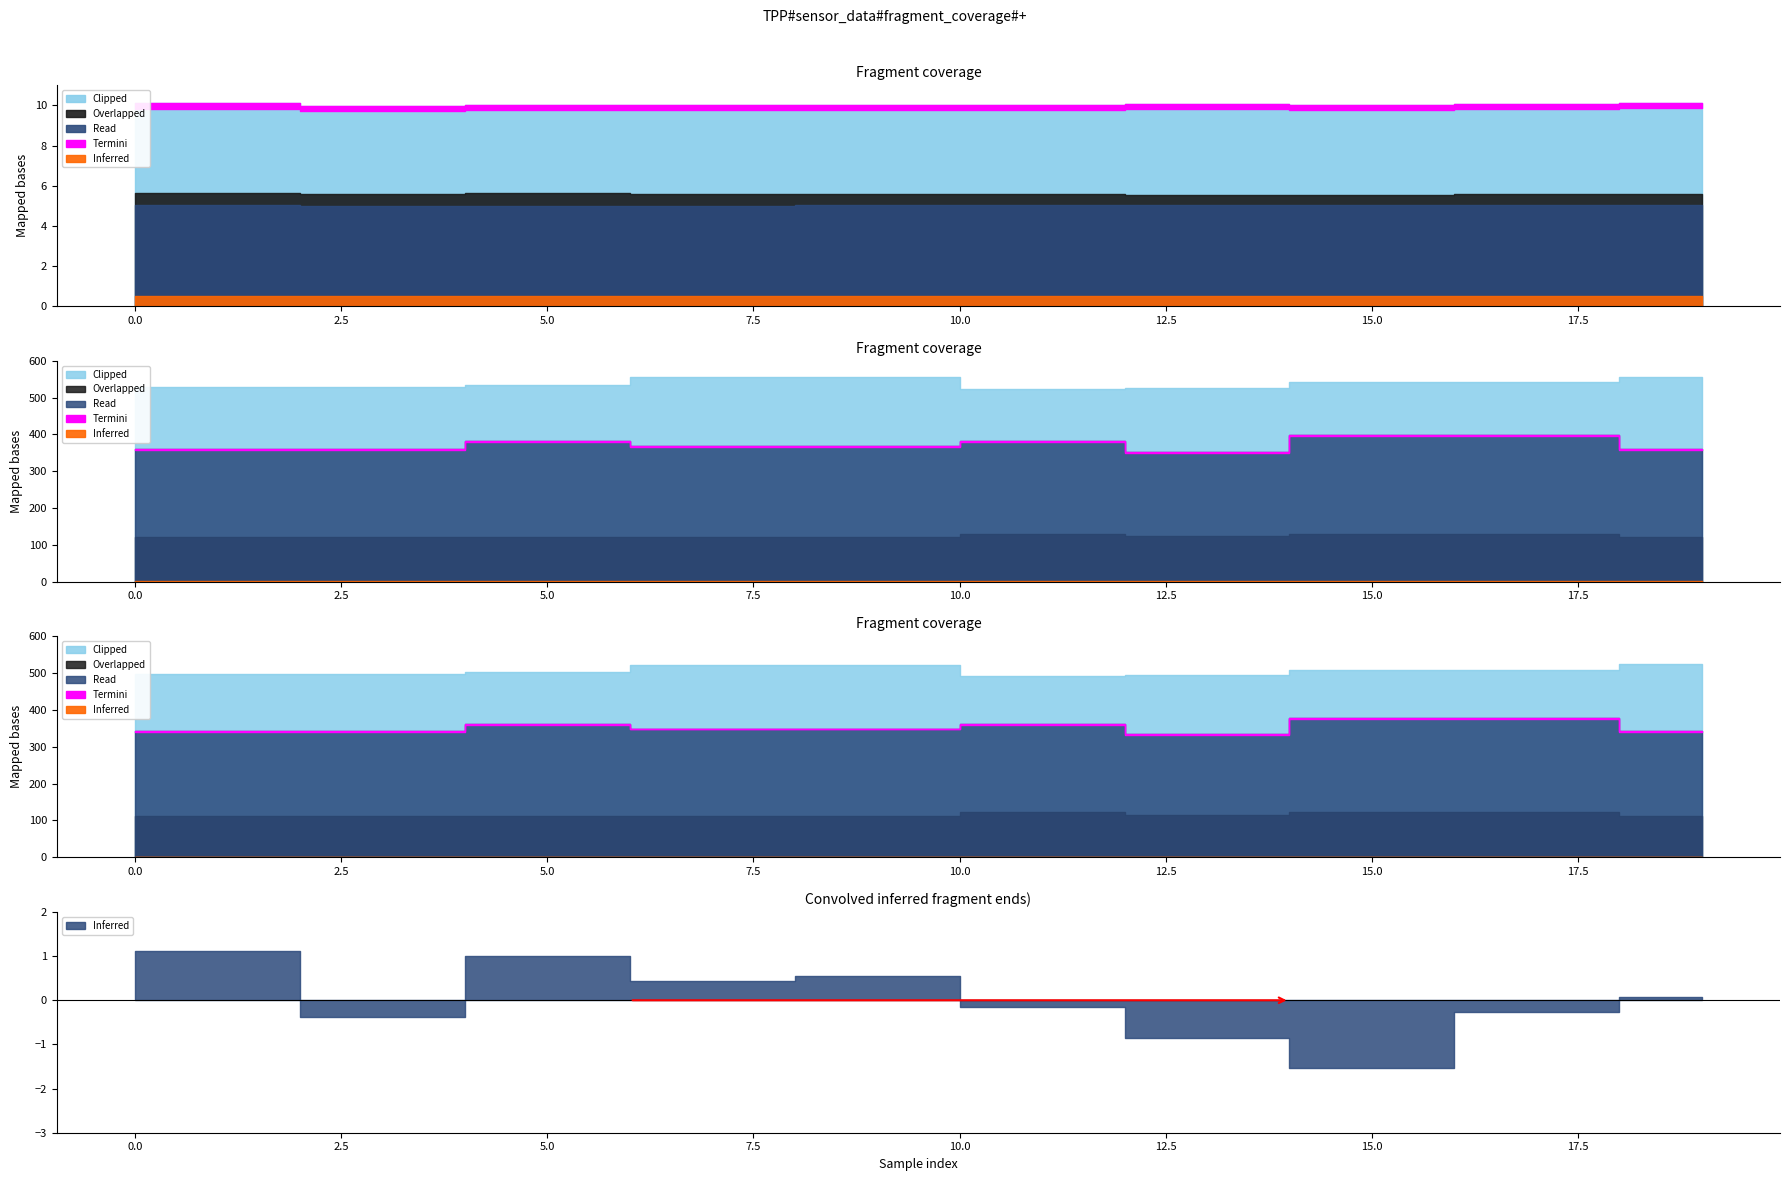

Is it true that qua_z equals 0.2 at 8?

False